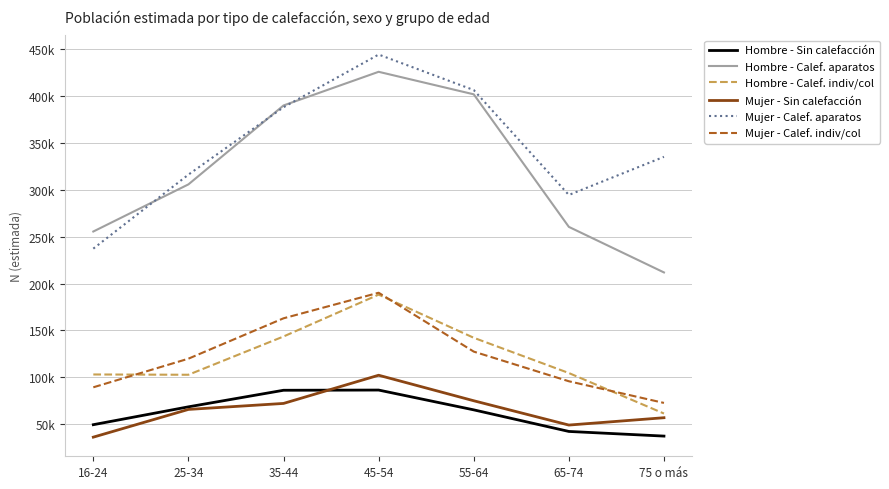

At which label does Mujer - Calef. aparatos first exceed 335359?

35-44